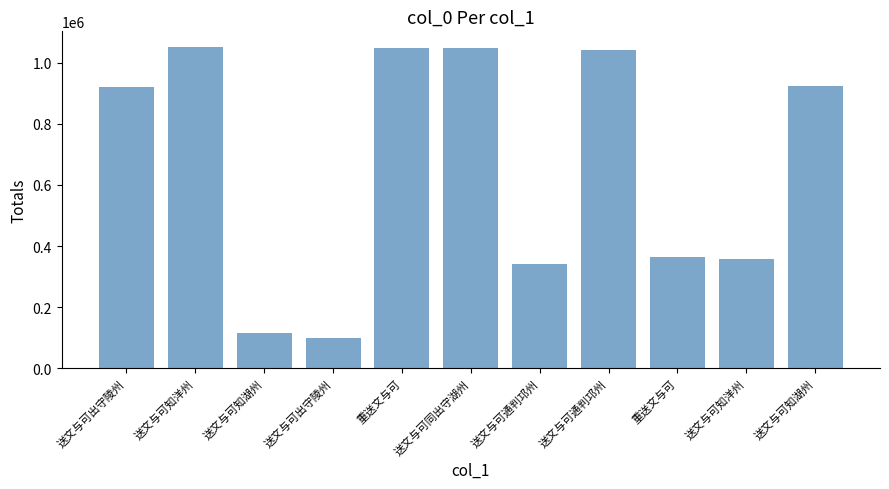

Are the bars horizontal?

No